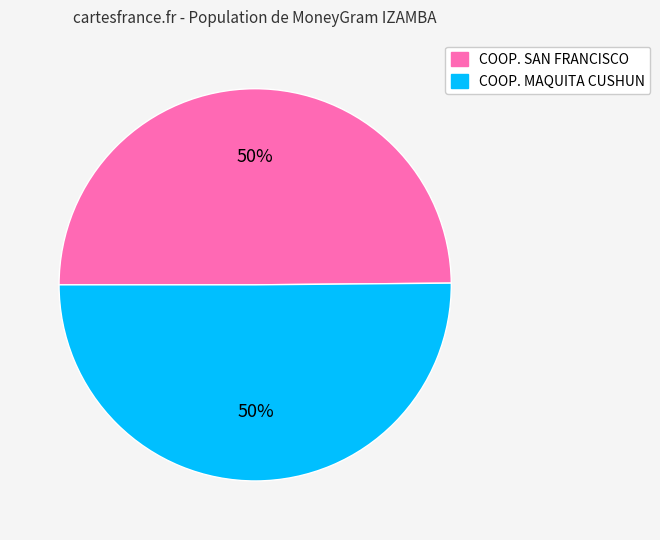

Count the number of slices in the pie.

2